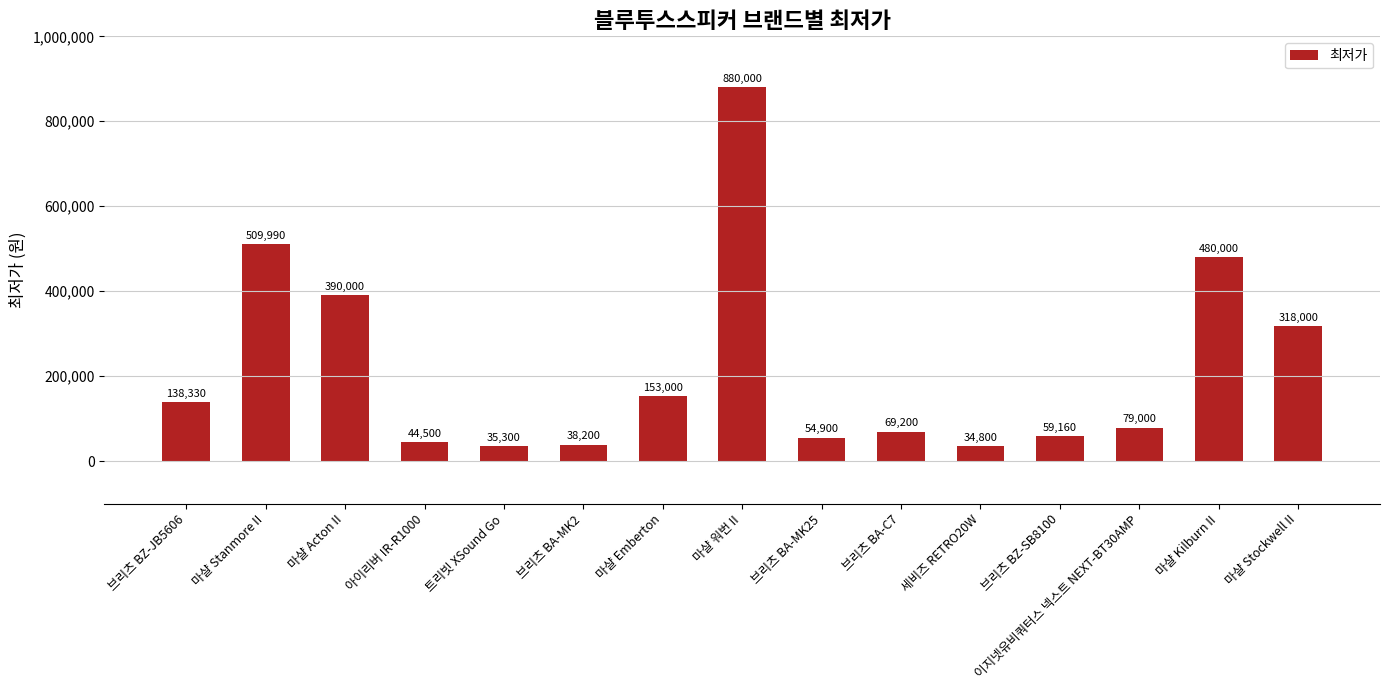

Between 이지넷유비쿼터스 넥스트 NEXT-BT30AMP and 트리빗 XSound Go, which is larger?

이지넷유비쿼터스 넥스트 NEXT-BT30AMP